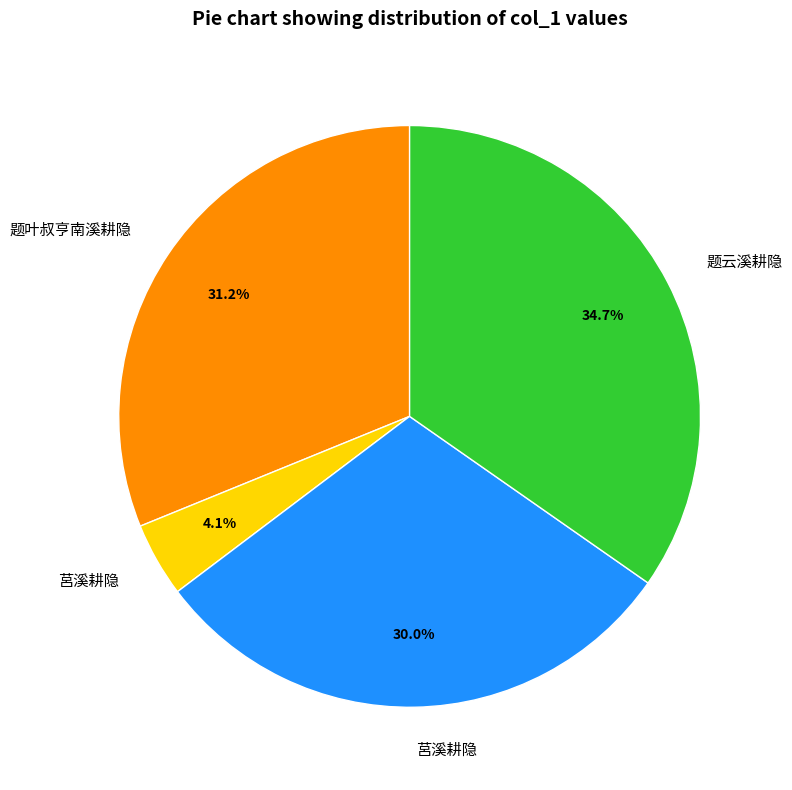

Does any single category account for the majority?

No